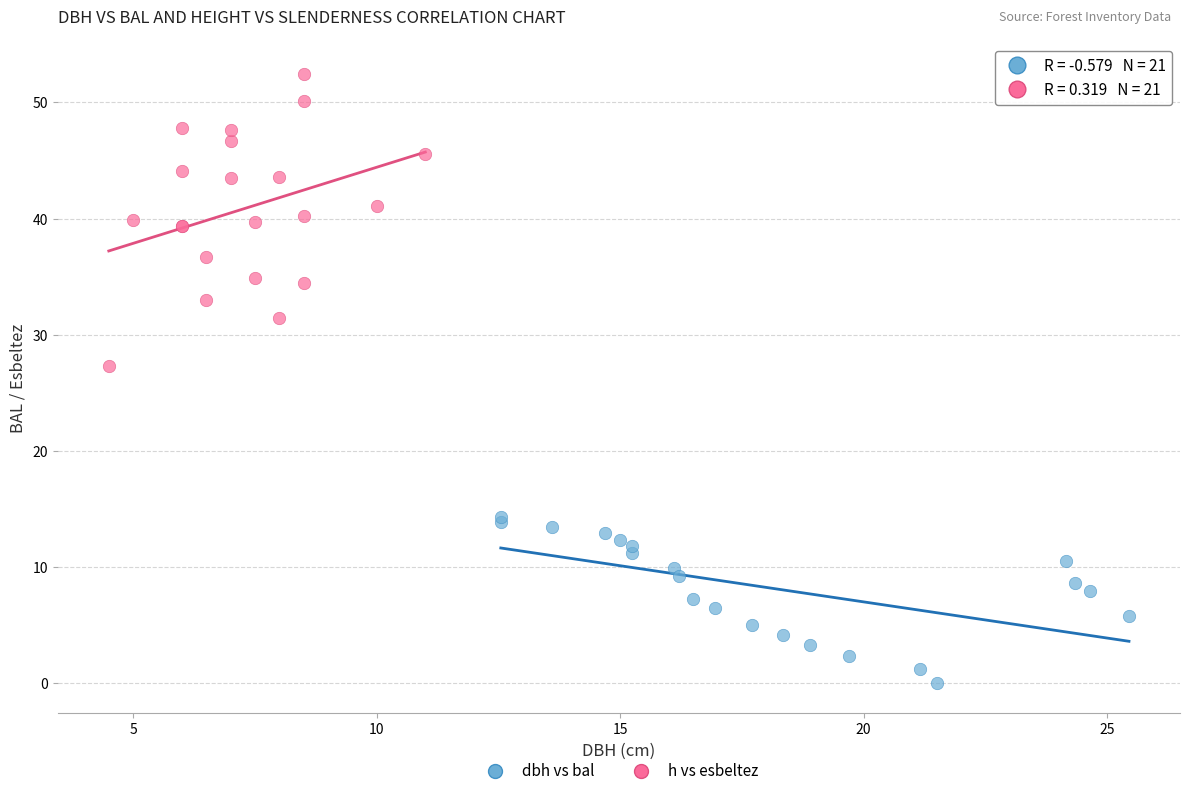

Which series has the widest spread of Y values?

h vs esbeltez